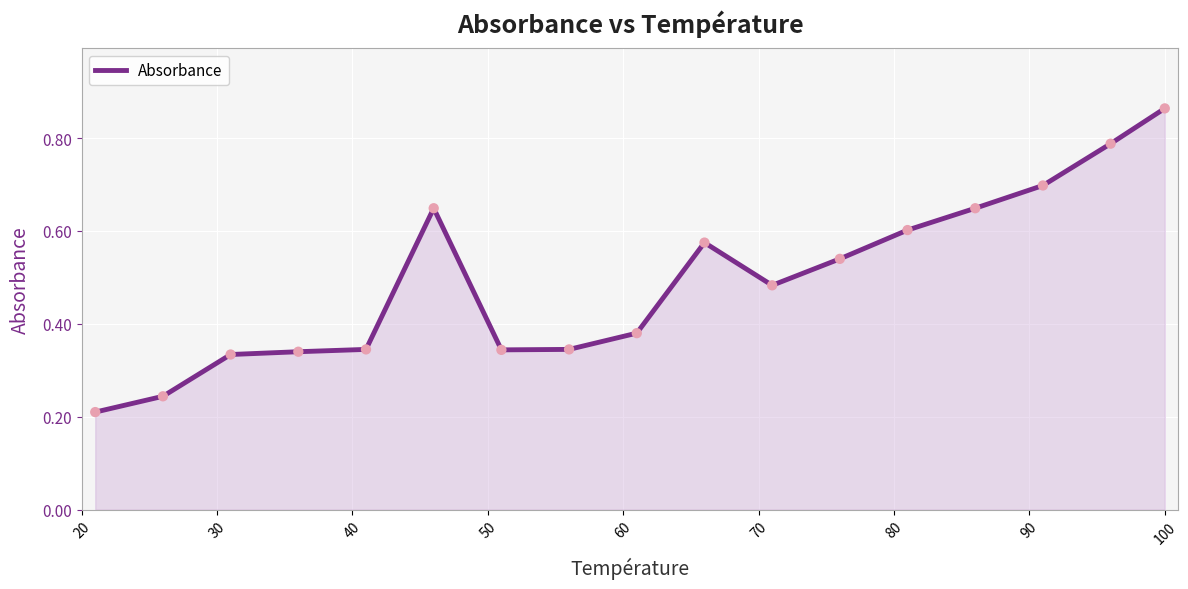

Is this an area chart (filled region under the line)?

Yes